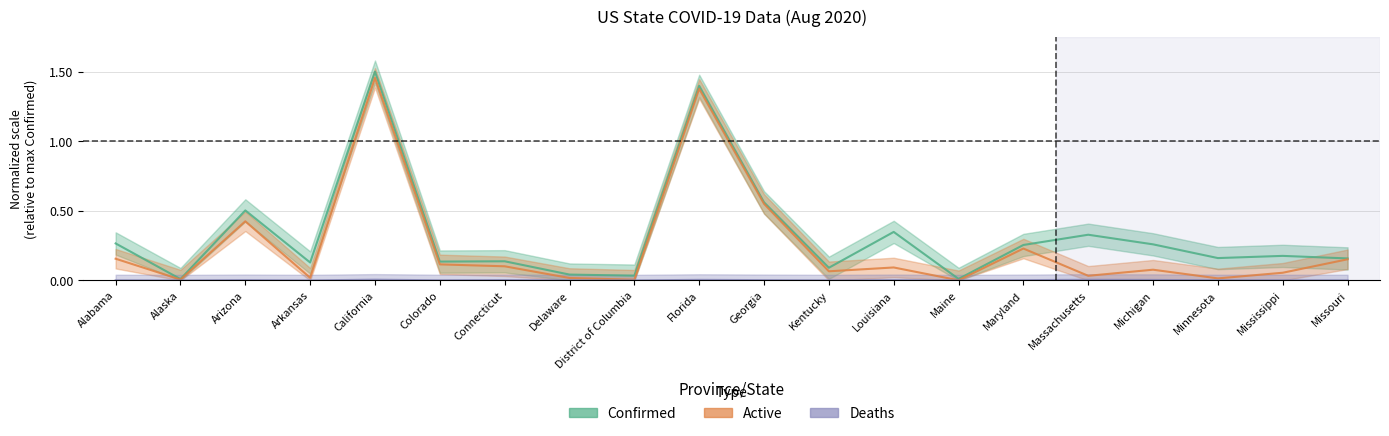

At which category is the sum across all series the highest?

California